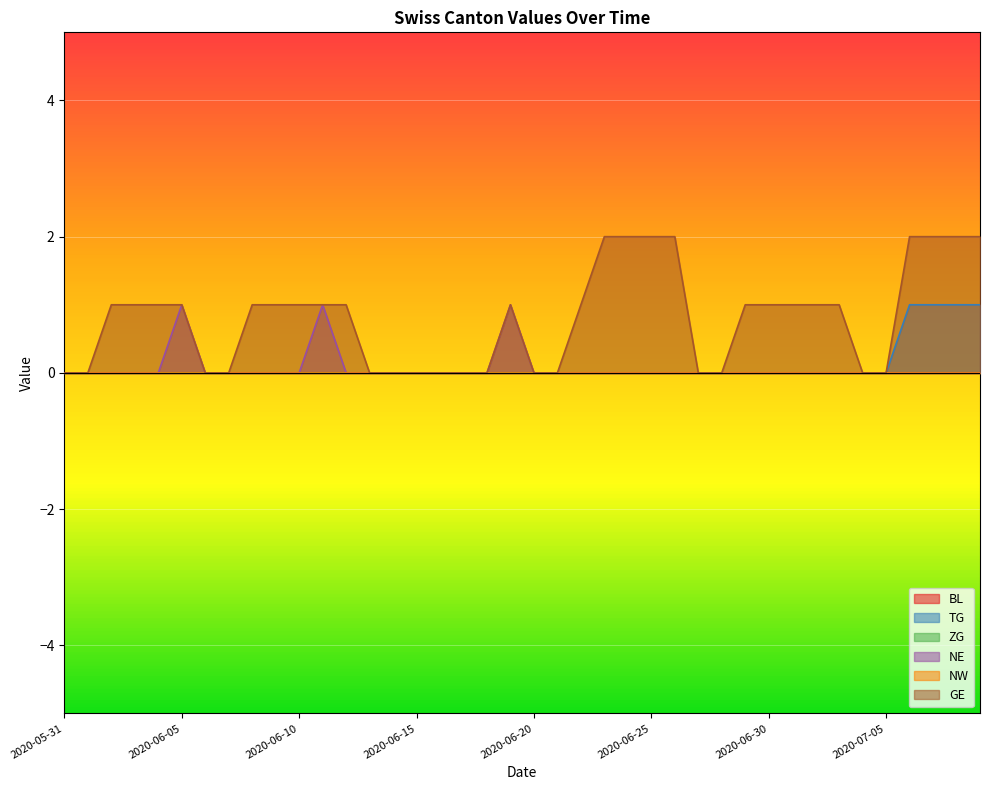

True or false: GE and NE intersect in this chart.

False